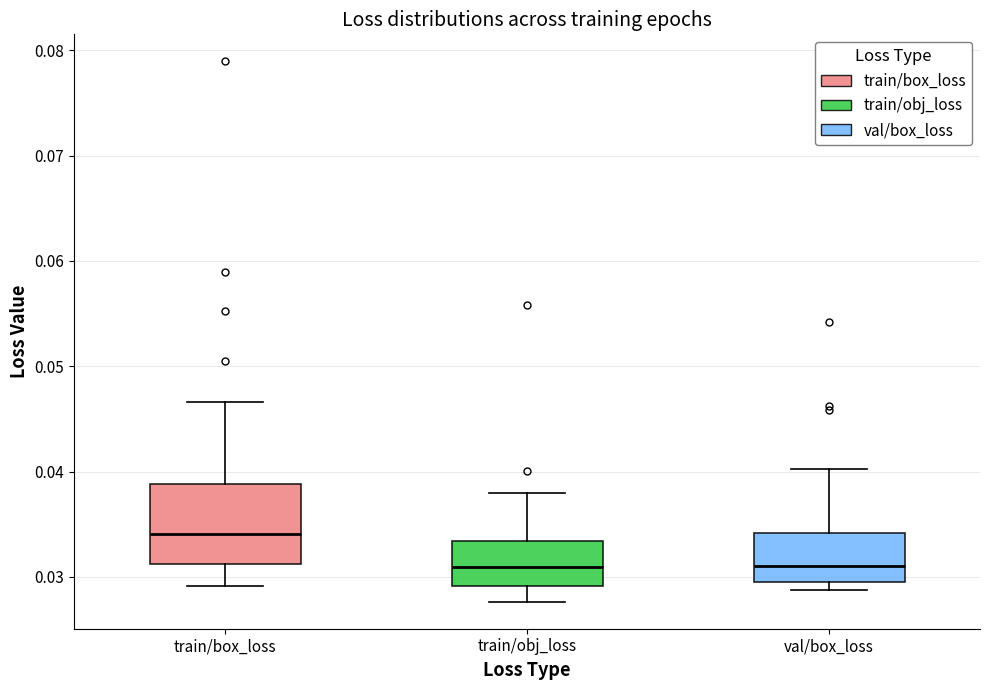

Reading left to right, transcribe this box plot: for each box, give where its median line is, the range the box spans, and where its two whiskers end, as read against the y-axis. The values are not printed on the chart, so give them approximately, as read against the axis.

train/box_loss: median 0.034, box 0.031 to 0.039, whiskers 0.029 to 0.047
train/obj_loss: median 0.031, box 0.029 to 0.033, whiskers 0.028 to 0.038
val/box_loss: median 0.031, box 0.030 to 0.034, whiskers 0.029 to 0.040